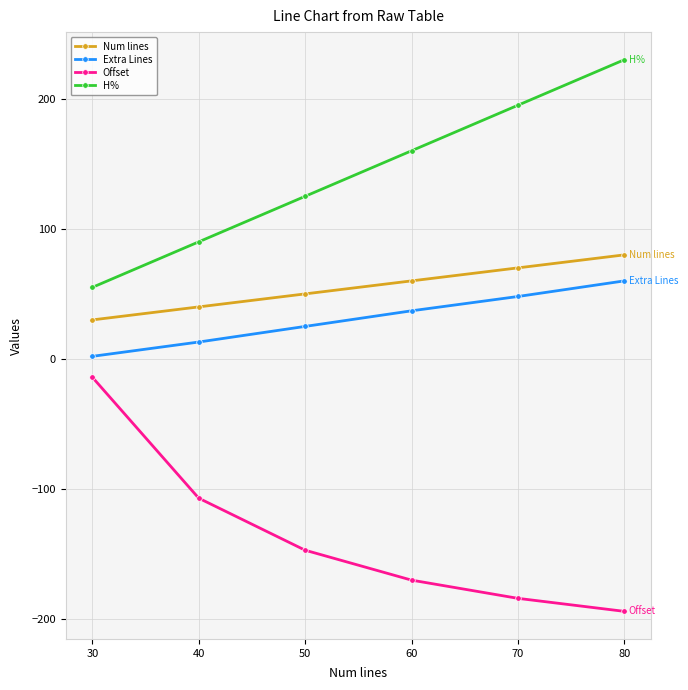

Is it true that H% equals 160 at 60?

True